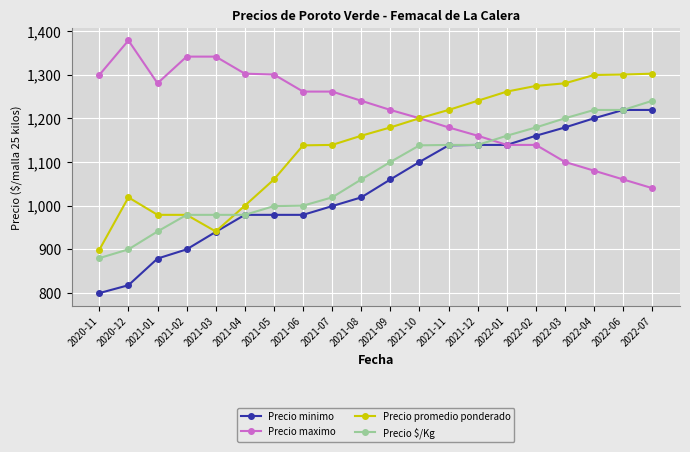

Which category has the lowest value in the Precio maximo series?

2022-07